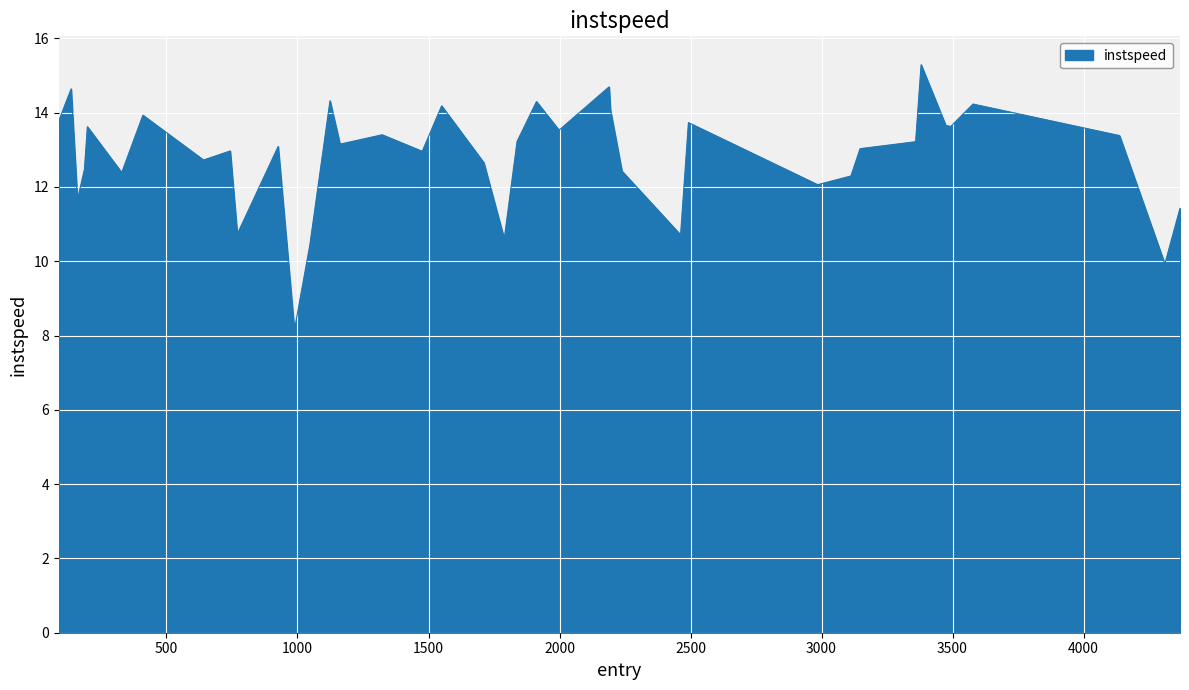

What is the average value?

12.8